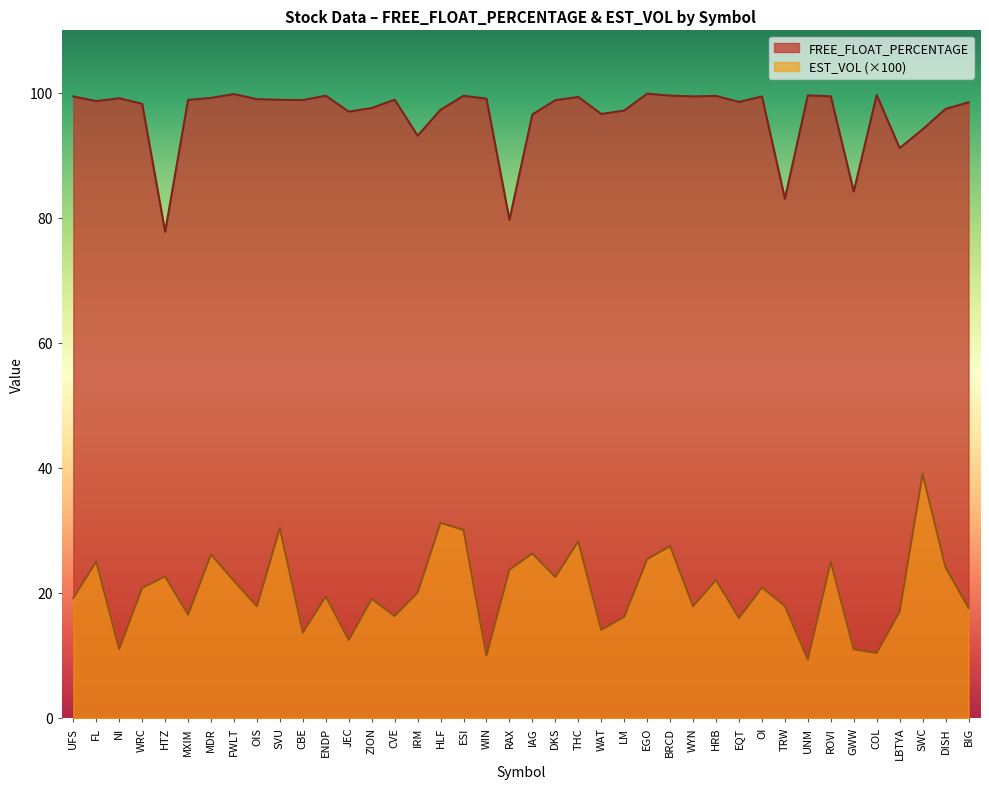

What is the average value of the FREE_FLOAT_PERCENTAGE series?

96.5